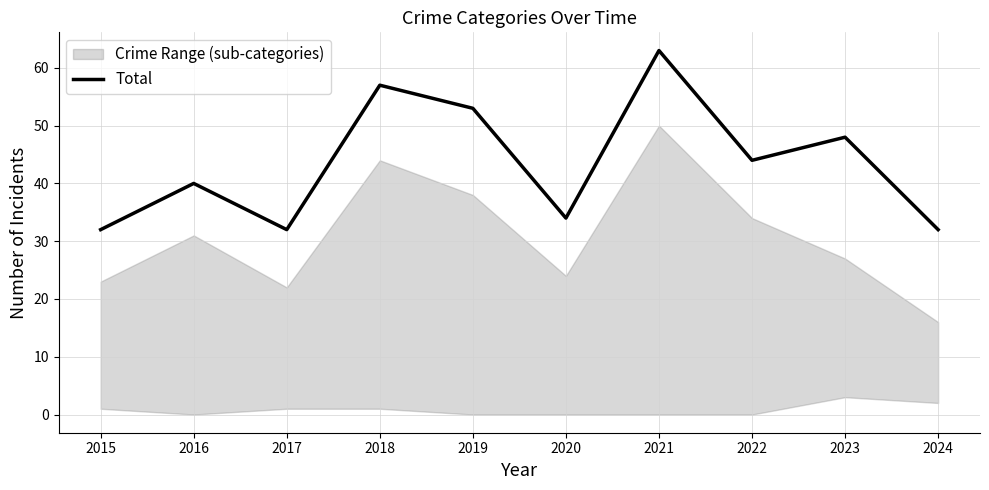

True or false: the data shows 44 at 2022.

True